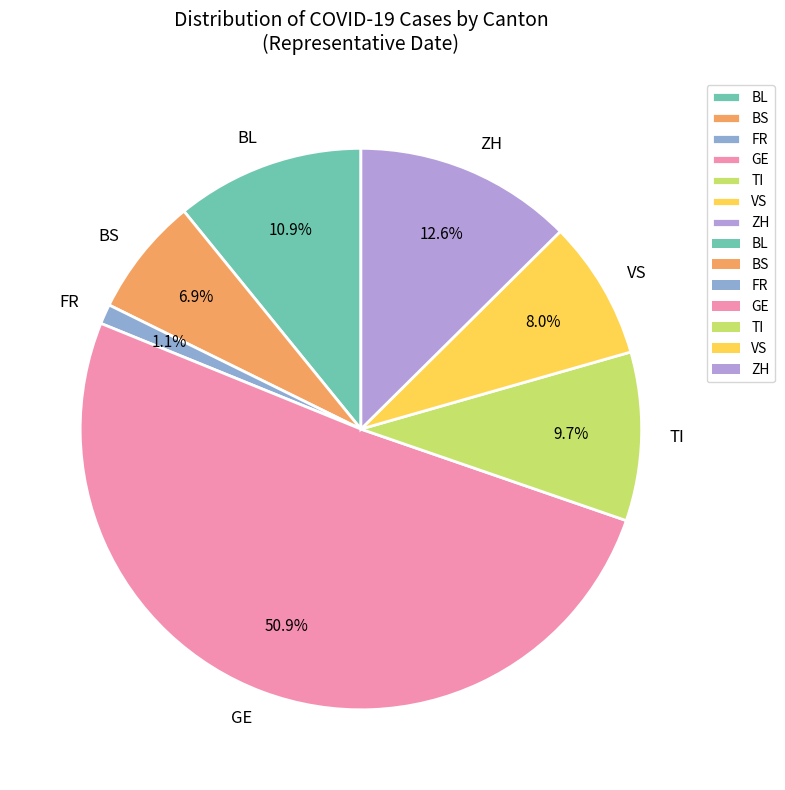

Does GE account for over 50% of the chart?

Yes